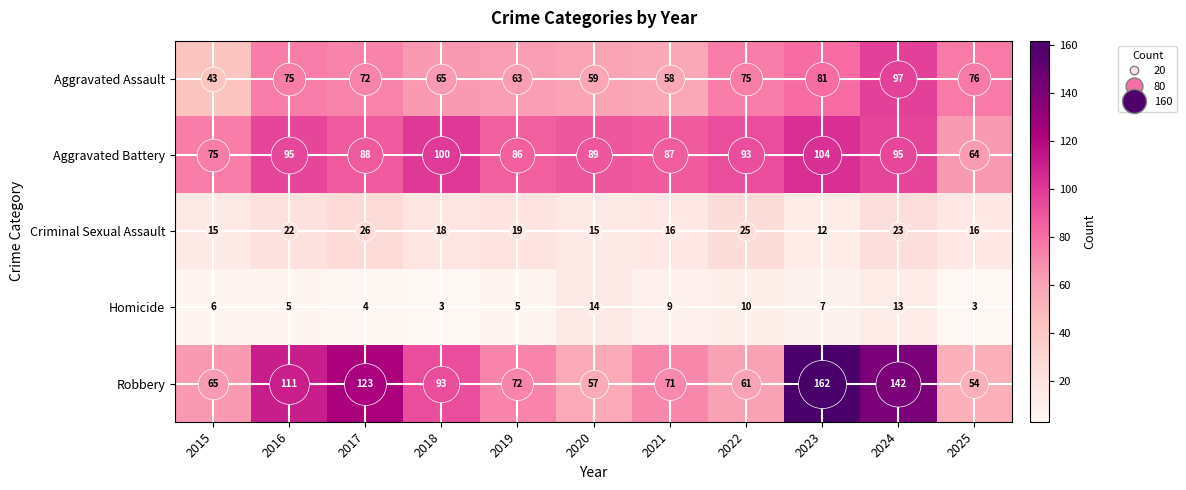

At which label is Robbery closest to 108?

2016